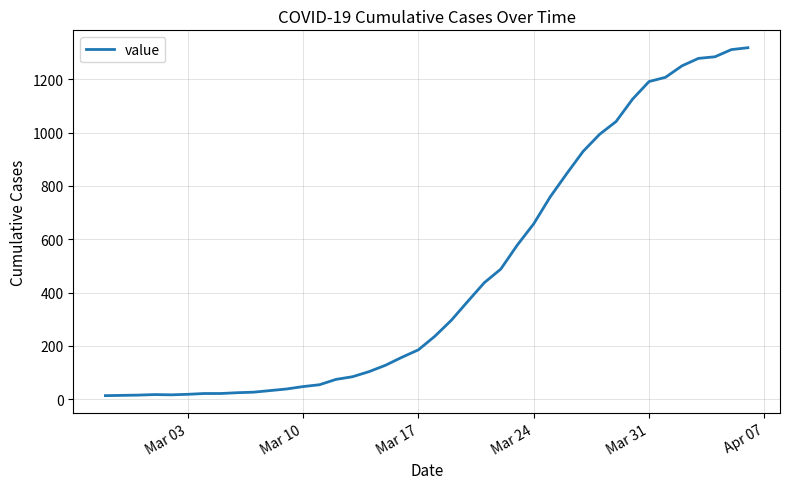

What is the greatest value displayed?

1319